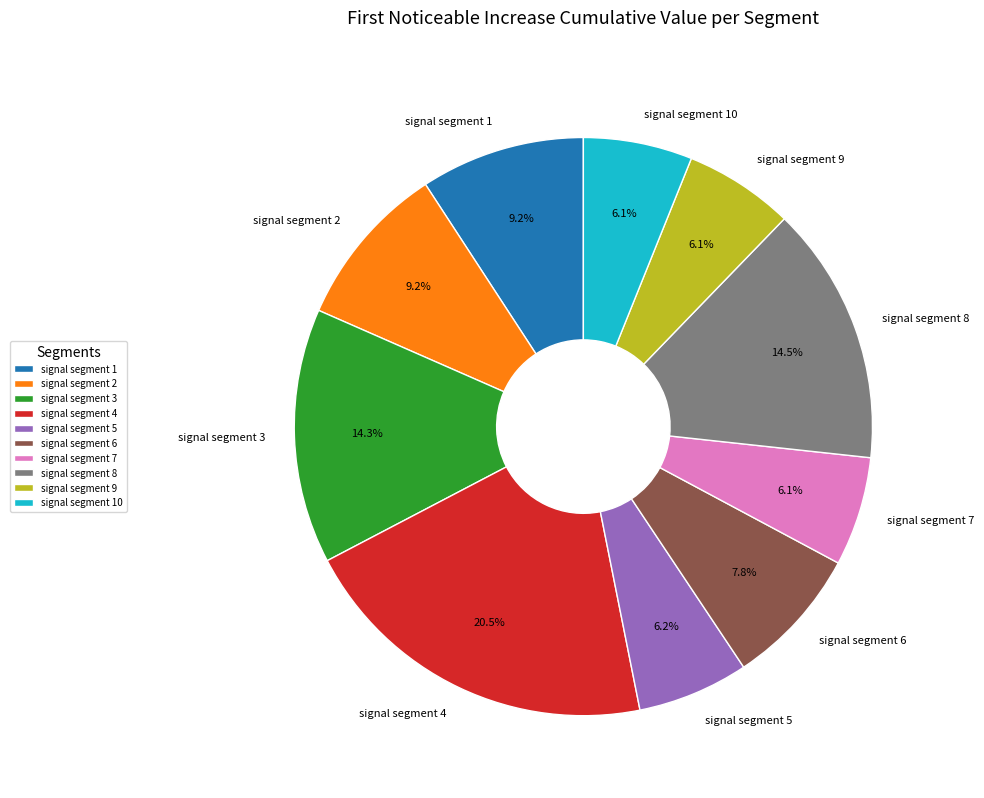

Which category has the biggest portion of the pie?

signal segment 4